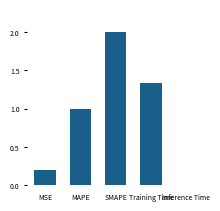

Which label corresponds to the largest value in the chart?

SMAPE